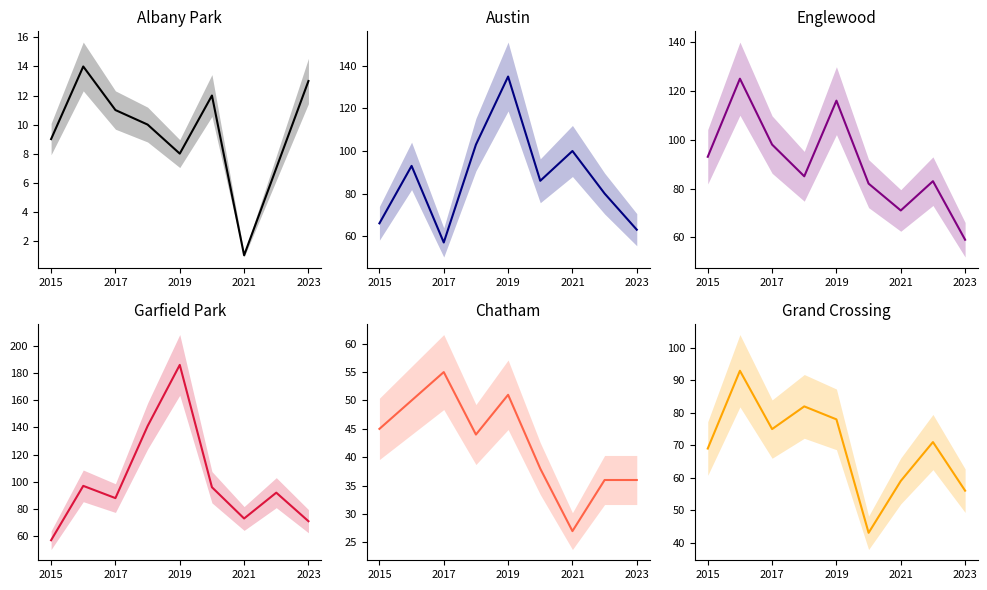

What is the maximum value for Garfield Park?

186